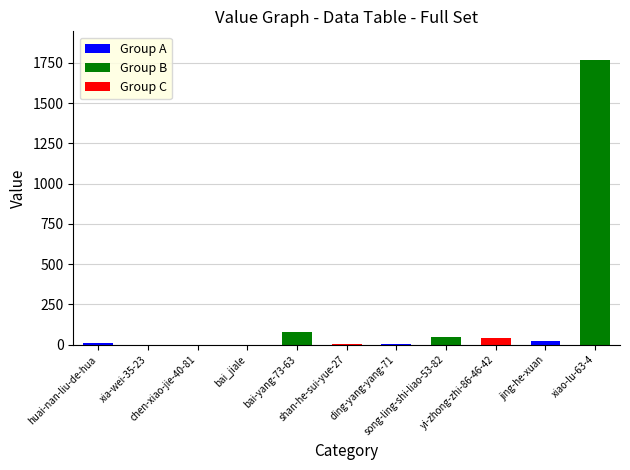

What is the difference between the second highest and second lowest values?

80